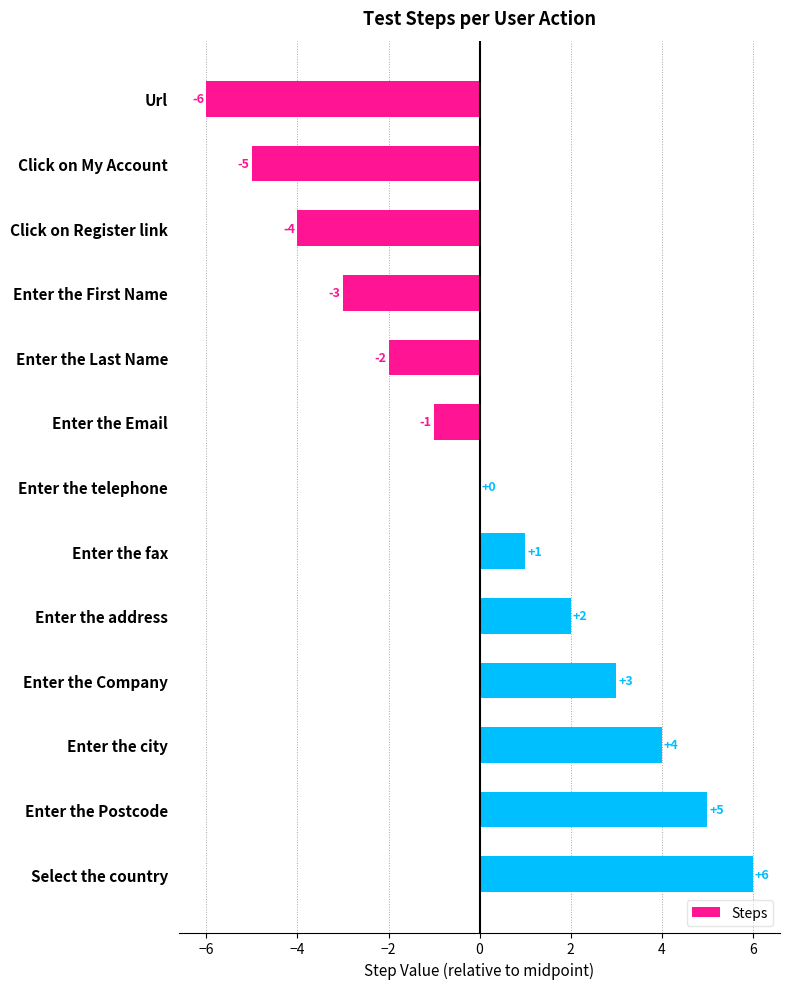

Where is the data nearest to the value 0?

Enter the telephone